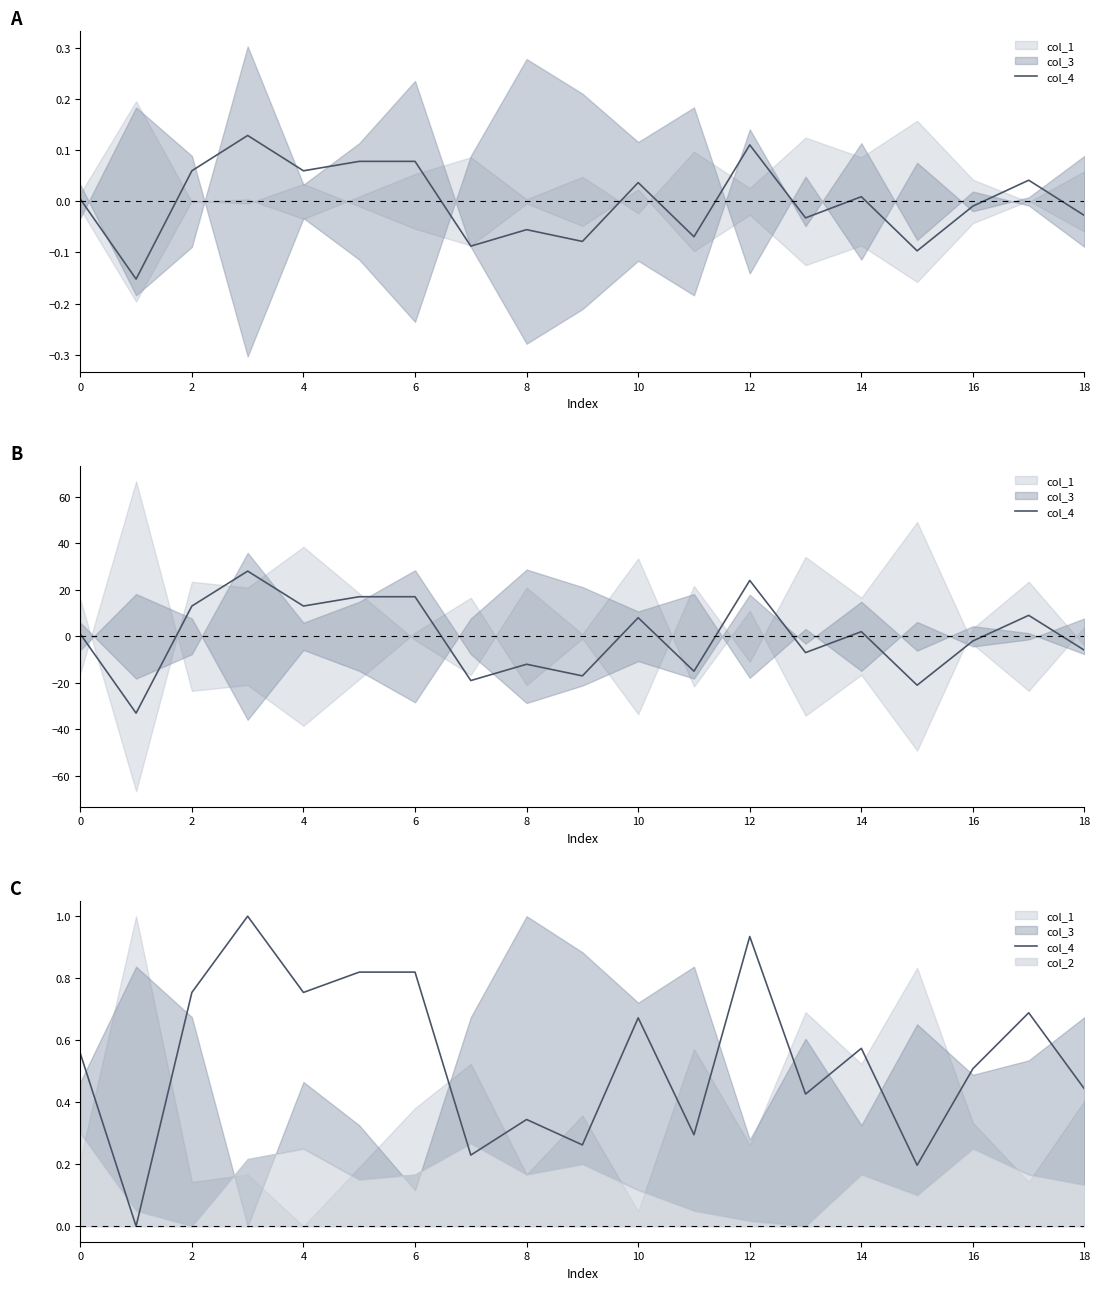

How many interior local peaks (higher than both neighbors) does the data have?

6